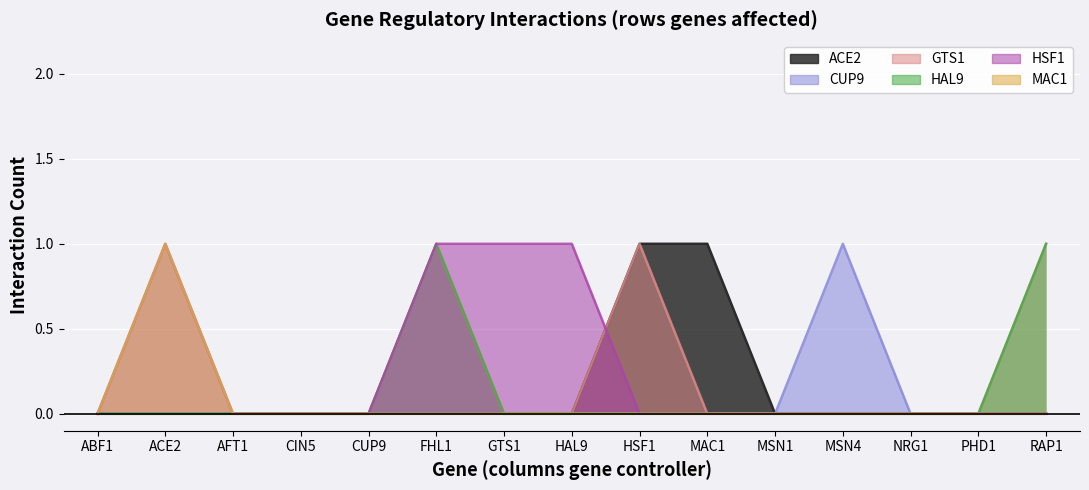

How many lines are shown in the chart?

6